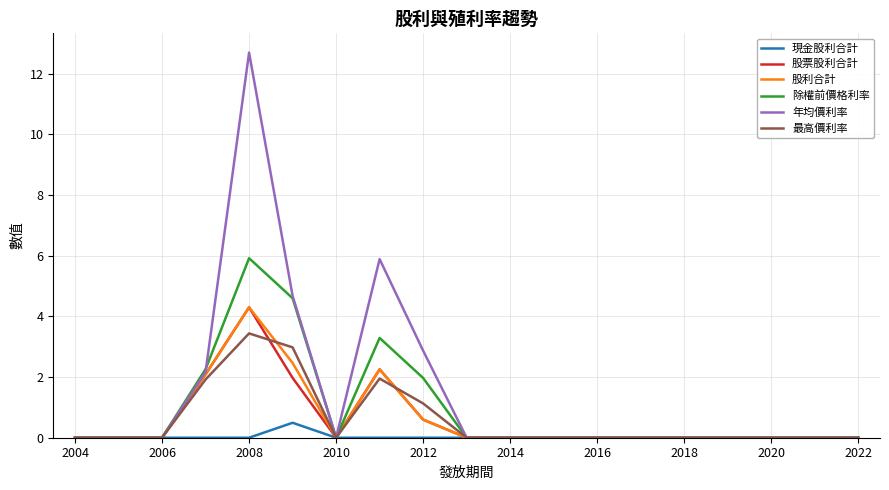

What is the highest value of the 年均價利率 series?

12.7